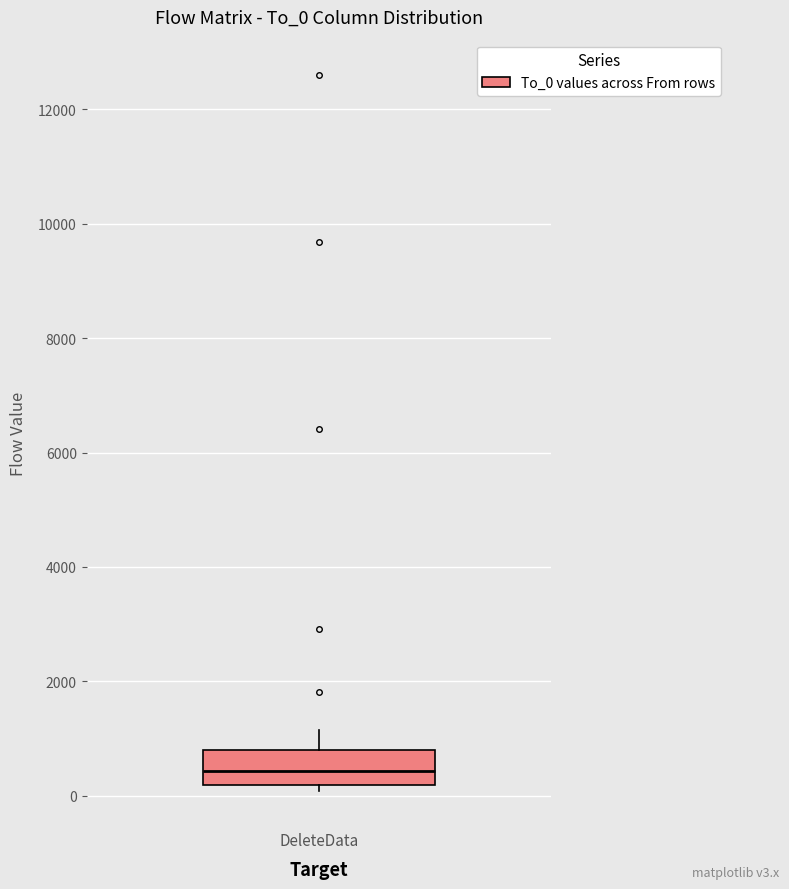

Where does the upper whisker of the box for DeleteData end on the y-axis? The values are not printed on the chart, so give them approximately, as read against the axis.

1200